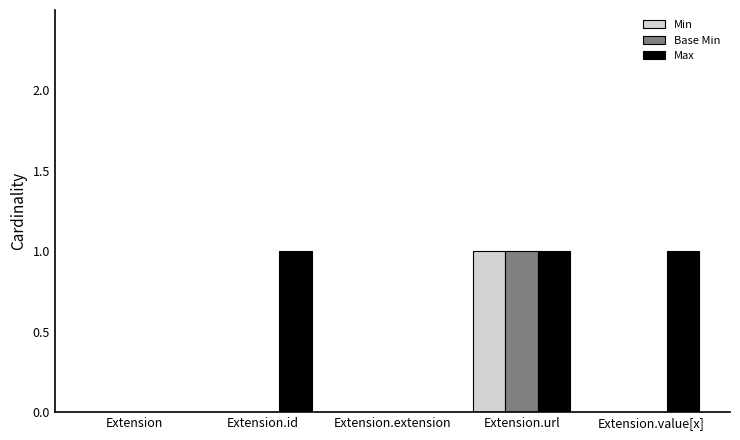

How many distinct data groups are displayed?

3